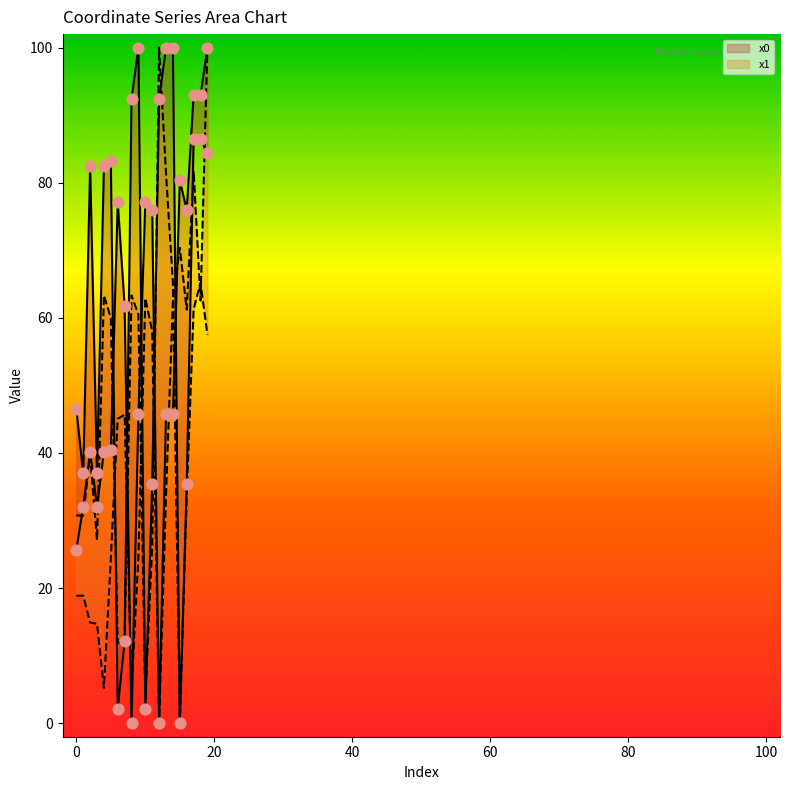

What is the total value across all series at 10?

145.7